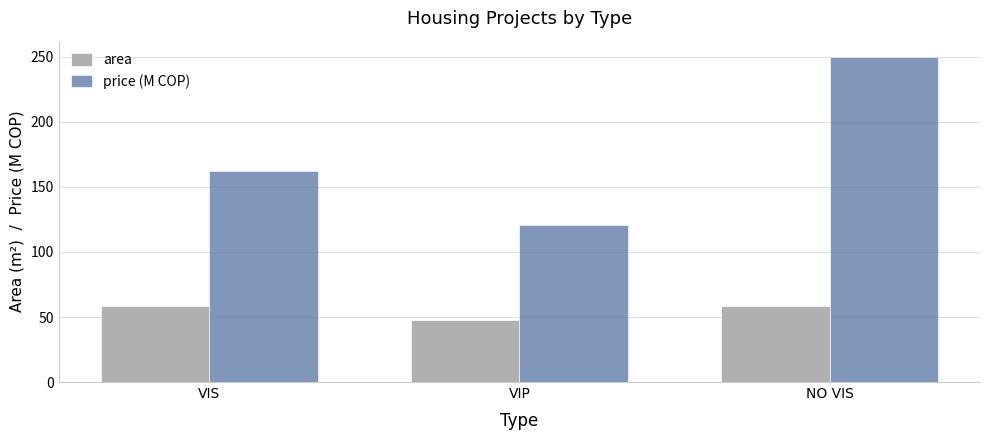

At which category is the sum across all series the highest?

NO VIS